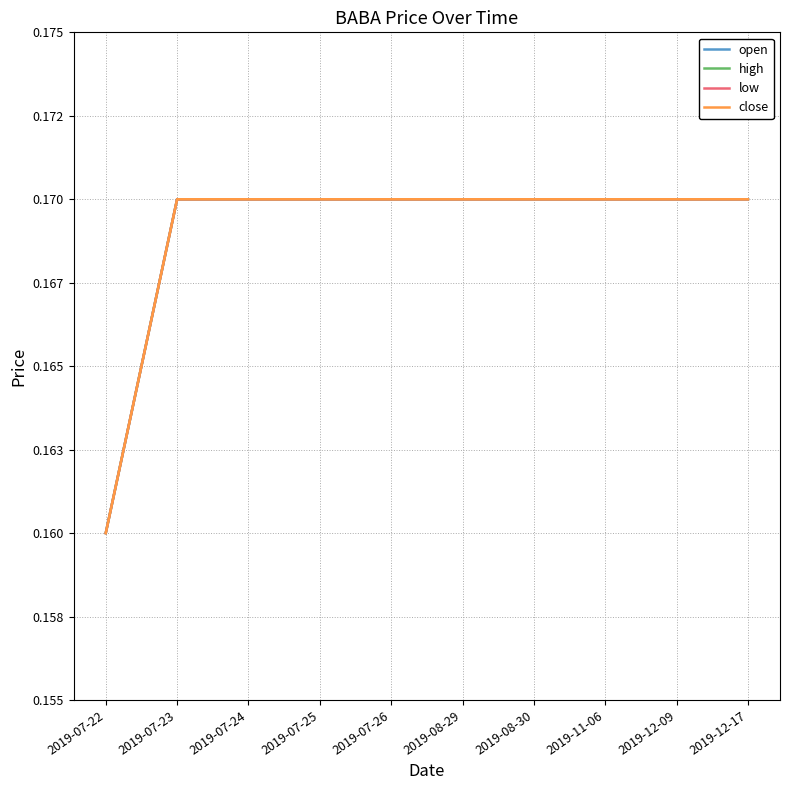

Is this an area chart (filled region under the line)?

No